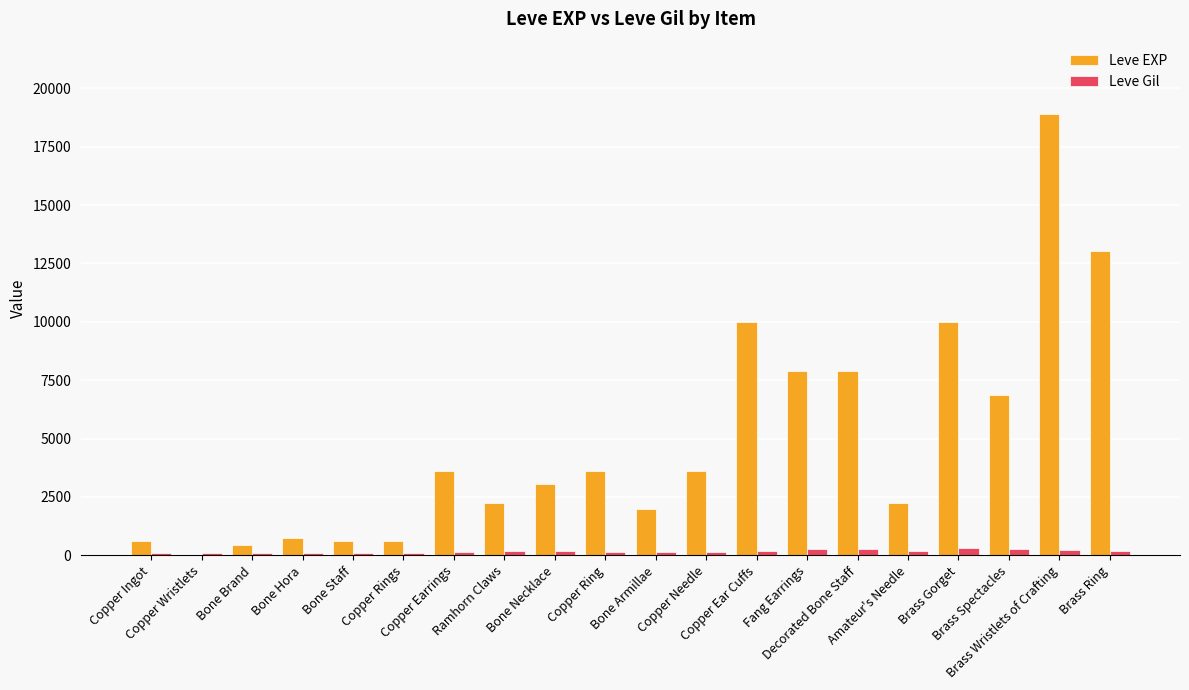

What are all the series names shown in the legend?

Leve EXP, Leve Gil